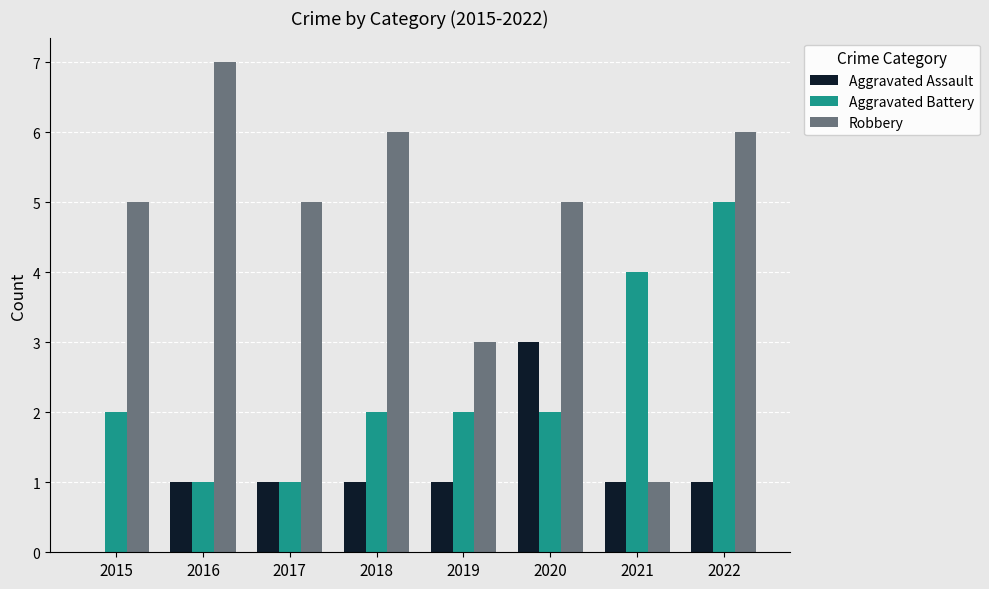

Reading left to right, extract all data points from this chart.

Aggravated Assault: 2015=0	2016=1	2017=1	2018=1	2019=1	2020=3	2021=1	2022=1
Aggravated Battery: 2015=2	2016=1	2017=1	2018=2	2019=2	2020=2	2021=4	2022=5
Robbery: 2015=5	2016=7	2017=5	2018=6	2019=3	2020=5	2021=1	2022=6